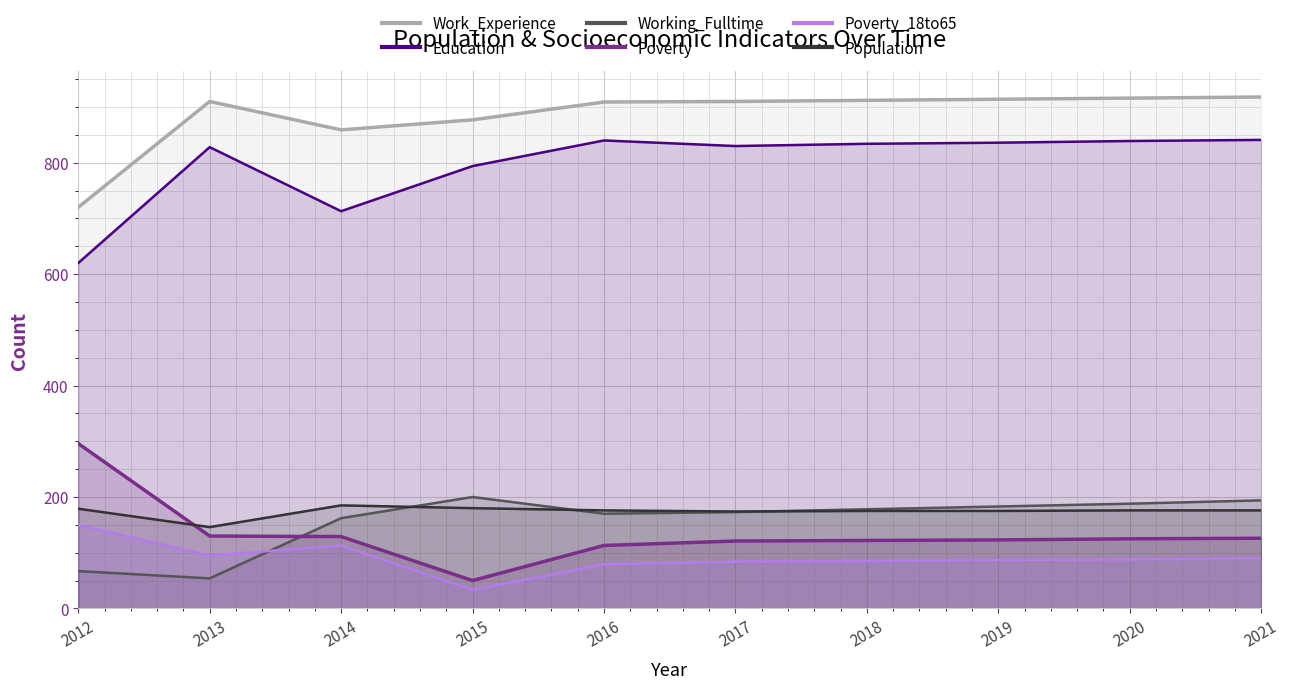

True or false: Work_Experience and Working_Fulltime cross at least once.

False